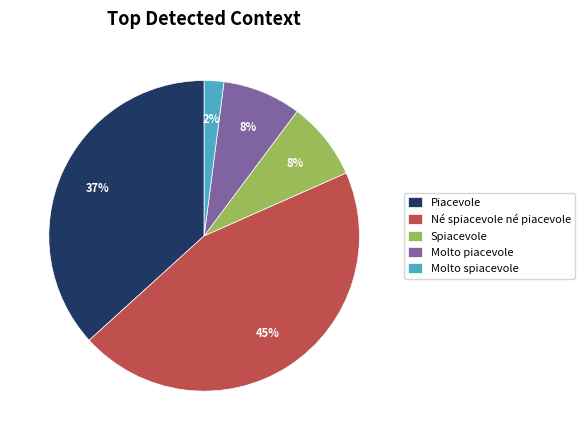

Is there any slice that represents more than half of the pie?

No